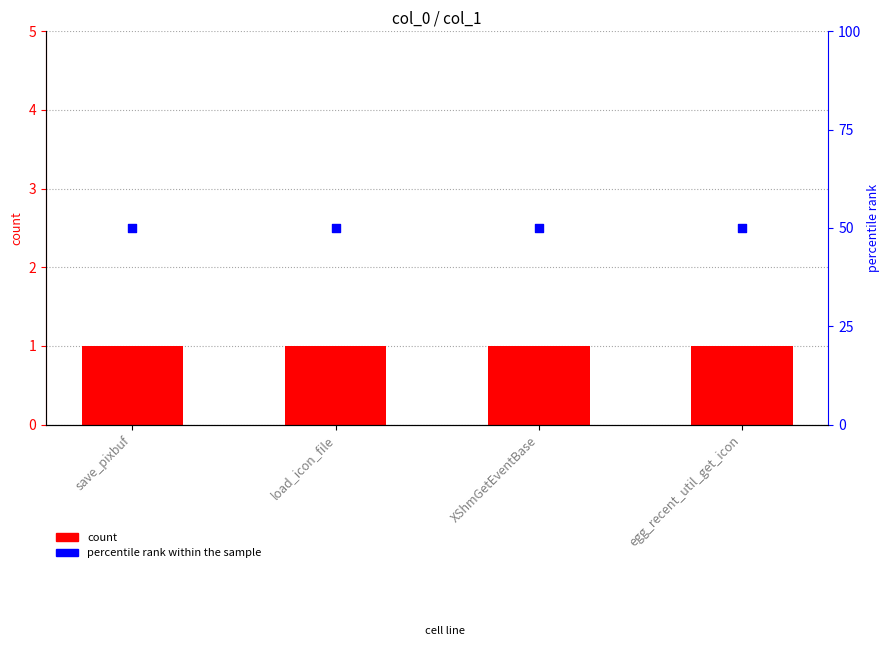

Which series contains the lowest Y value?

count